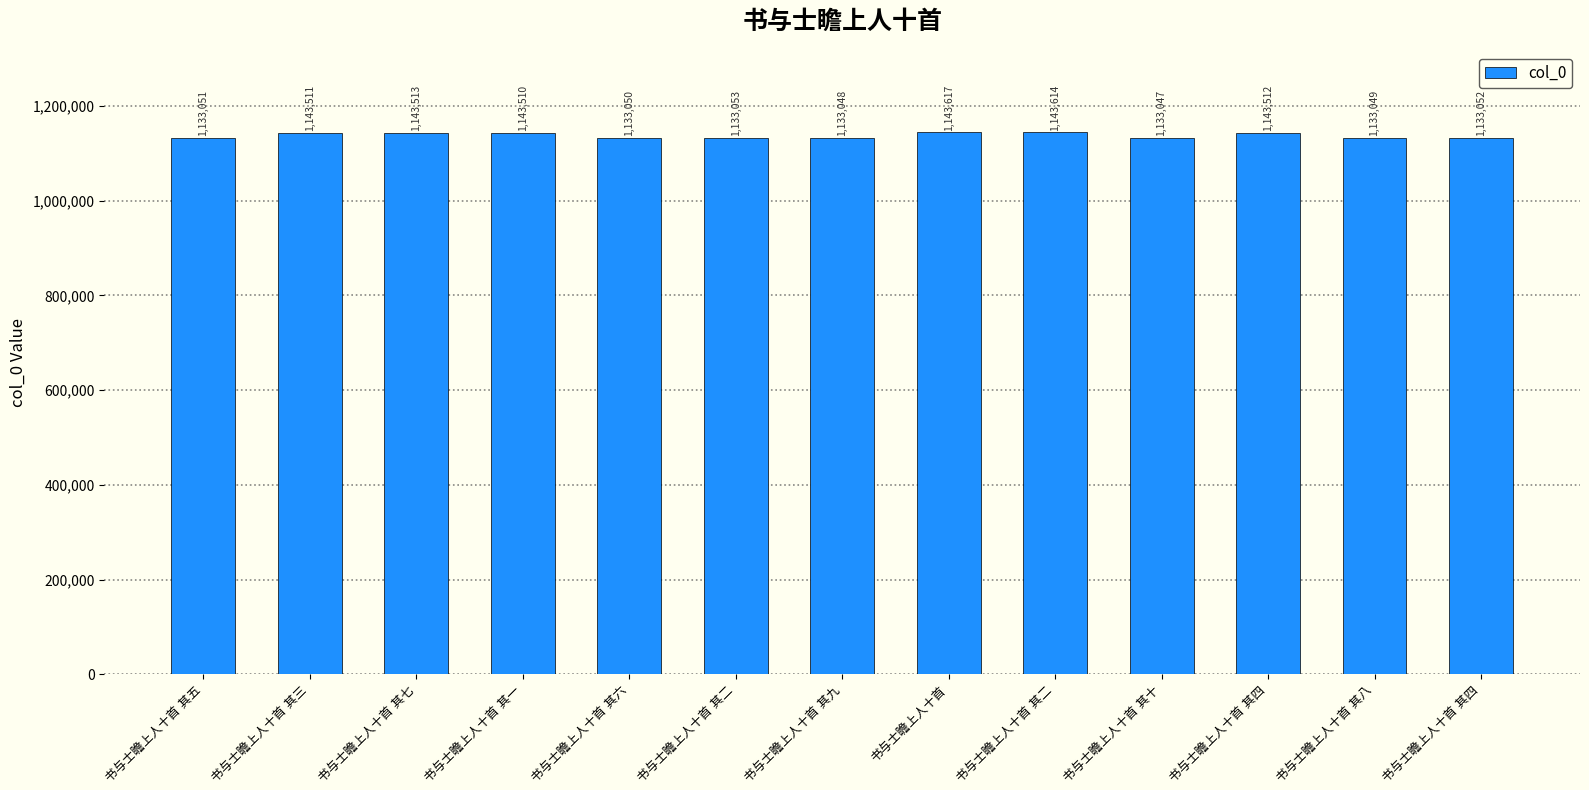

Approximately how many times larger is the value at 书与士瞻上人十首 其六 compared to 书与士瞻上人十首 其九?

1.0